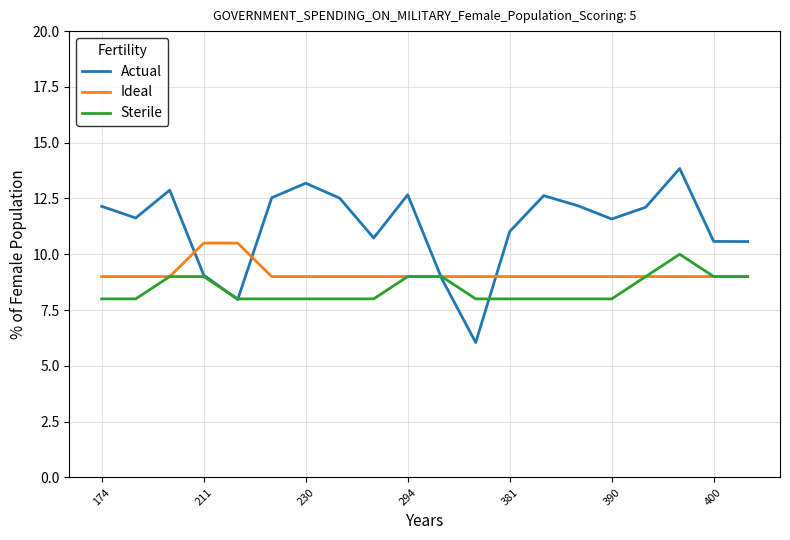

What is the maximum value for Ideal?

10.5